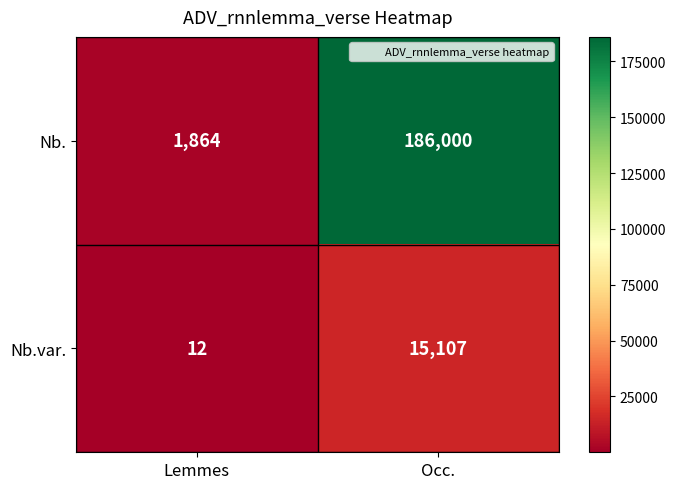

At which label is Nb. closest to 93932?

Lemmes